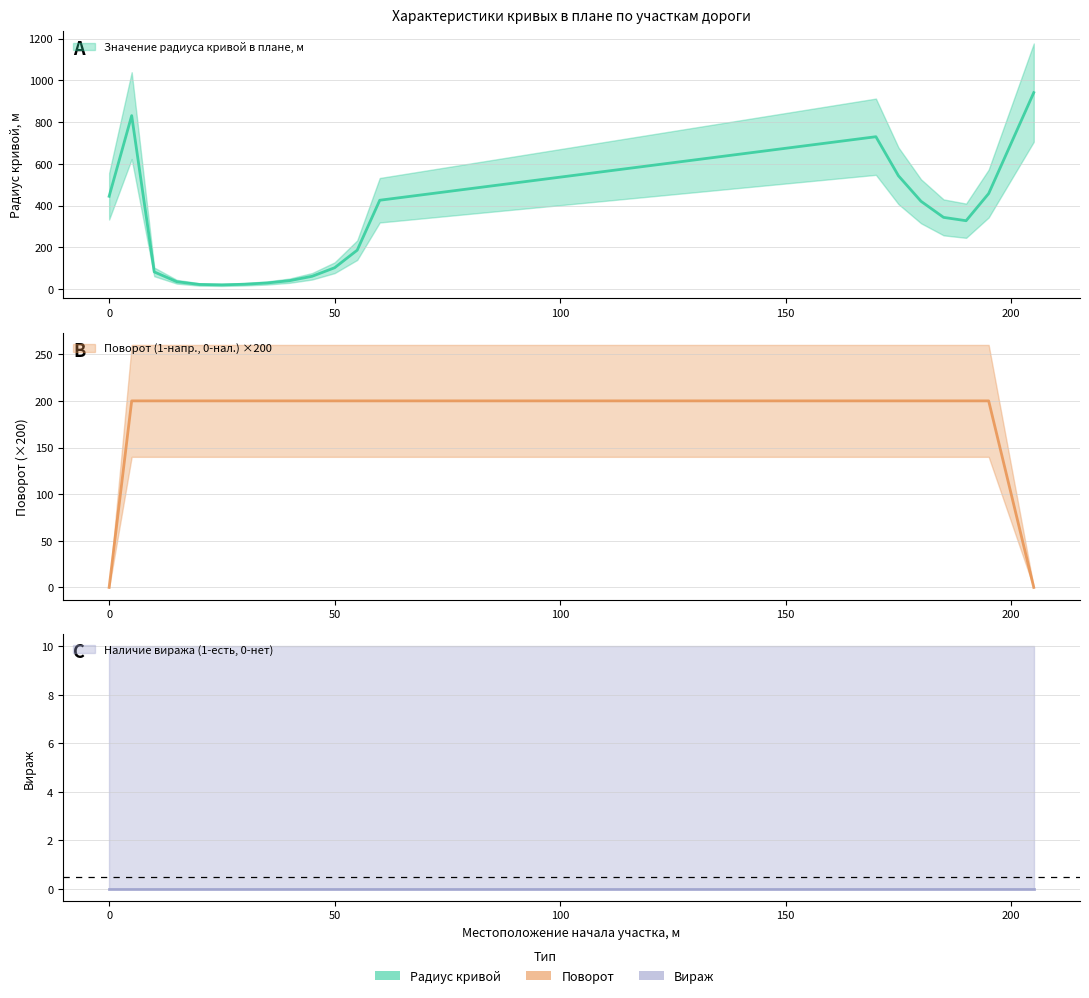

At which category does Значение радиуса кривой в плане, м reach its first local peak?

5